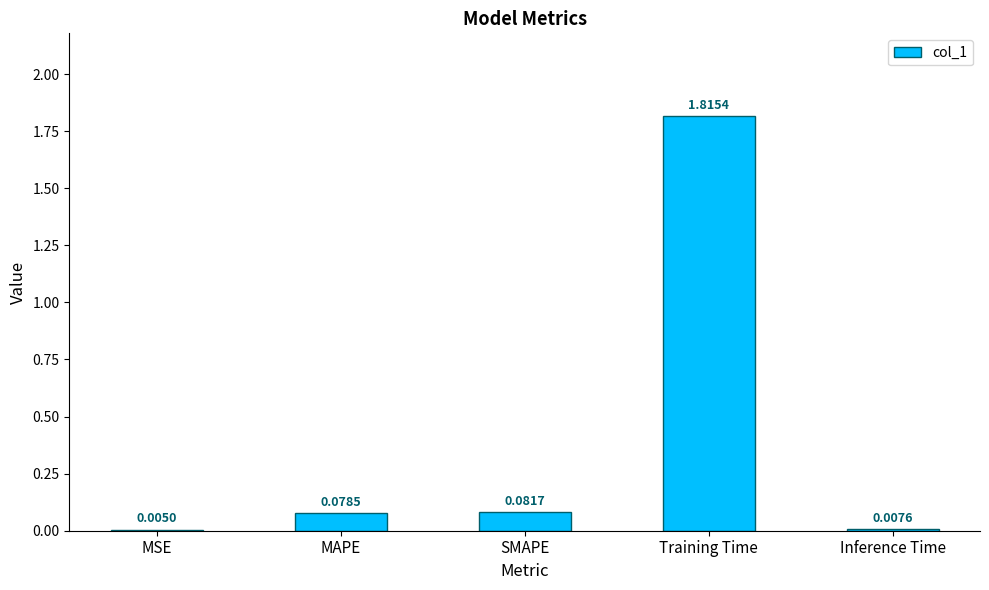

Which category has the highest value across all series?

Training Time